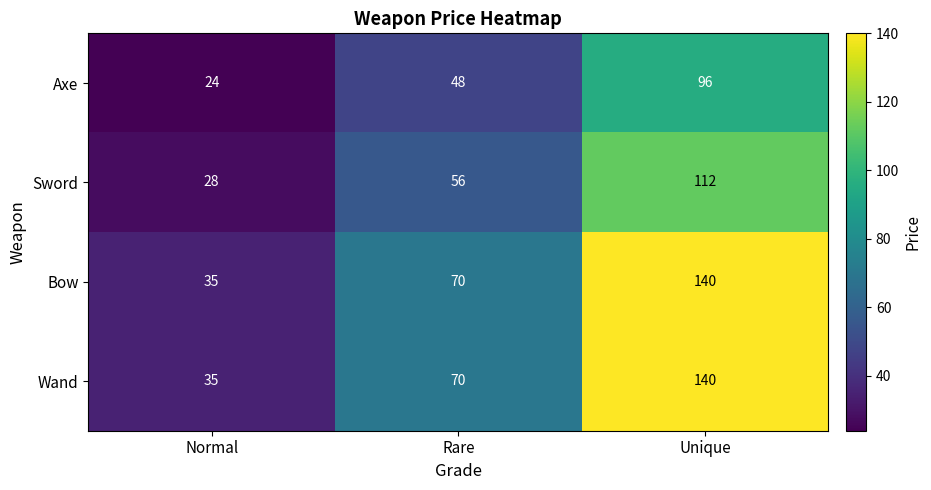

Count the number of data series in this chart.

4